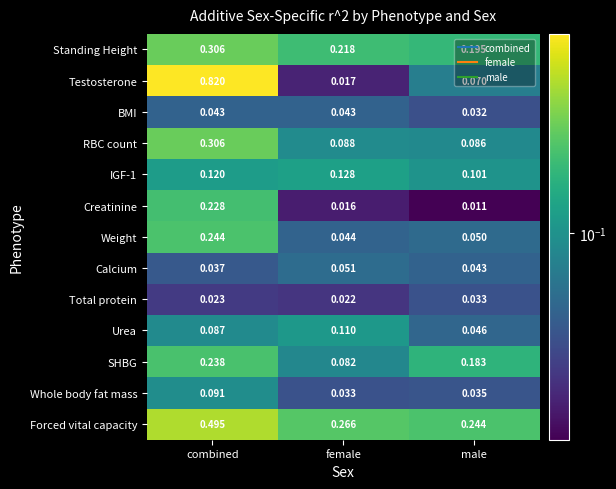

At which label is Testosterone closest to 0?

female